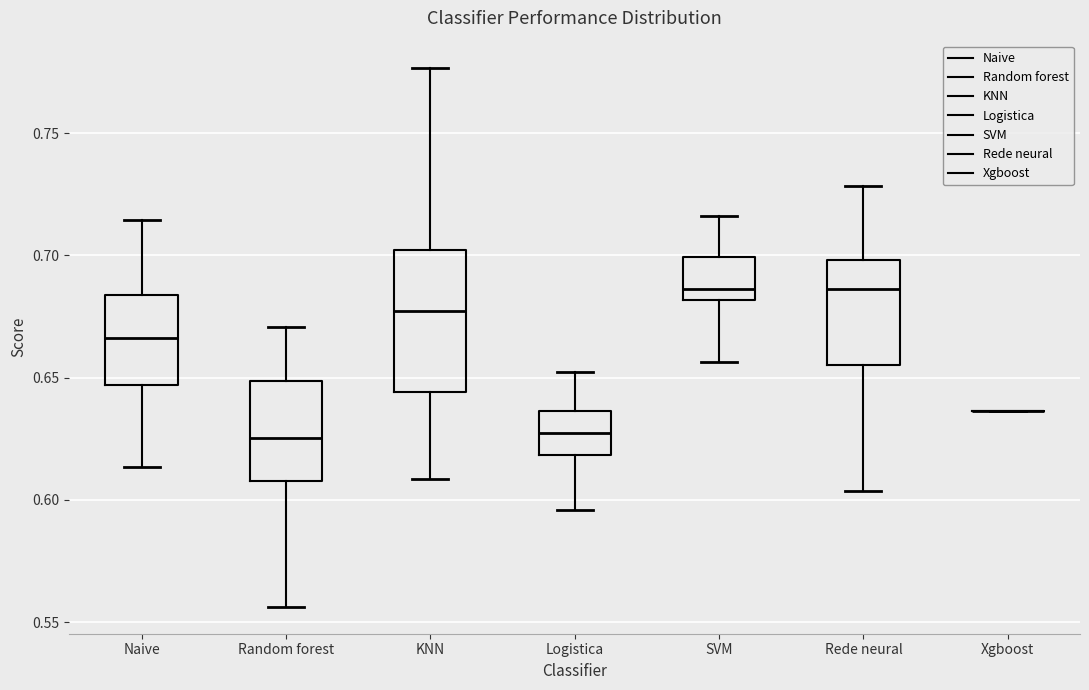

Reading left to right, transcribe this box plot: for each box, give where its median line is, the range the box spans, and where its two whiskers end, as read against the y-axis. The values are not printed on the chart, so give them approximately, as read against the axis.

Naive: median 0.665, box 0.645 to 0.685, whiskers 0.615 to 0.715
Random forest: median 0.625, box 0.610 to 0.650, whiskers 0.555 to 0.670
KNN: median 0.675, box 0.645 to 0.700, whiskers 0.610 to 0.775
Logistica: median 0.625, box 0.620 to 0.635, whiskers 0.595 to 0.650
SVM: median 0.685, box 0.680 to 0.700, whiskers 0.655 to 0.715
Rede neural: median 0.685, box 0.655 to 0.700, whiskers 0.605 to 0.730
Xgboost: box collapsed to a line at 0.635, whiskers 0.635 to 0.635